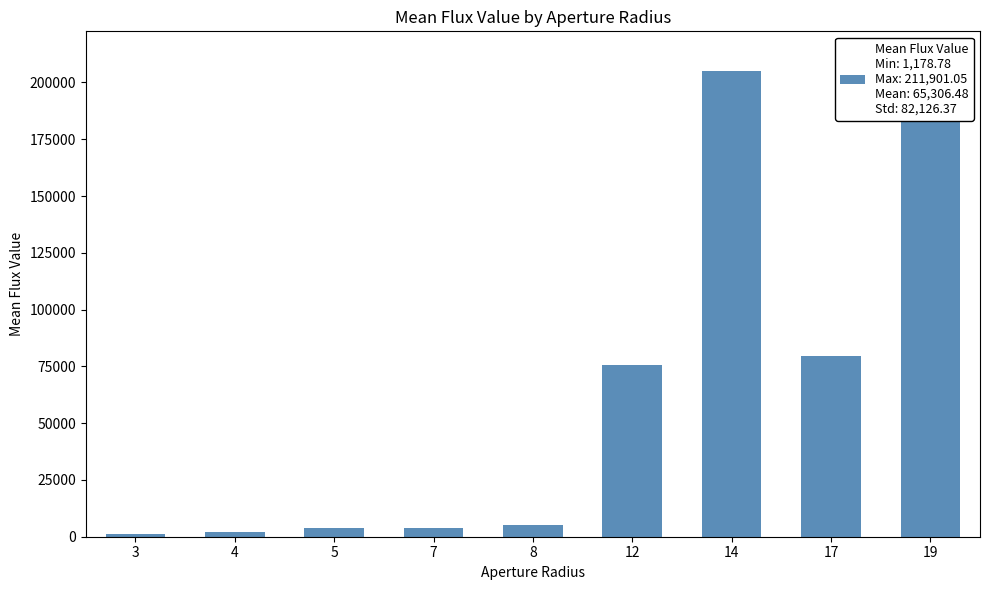

What is the value of the 9th bar from the left?

211901.0